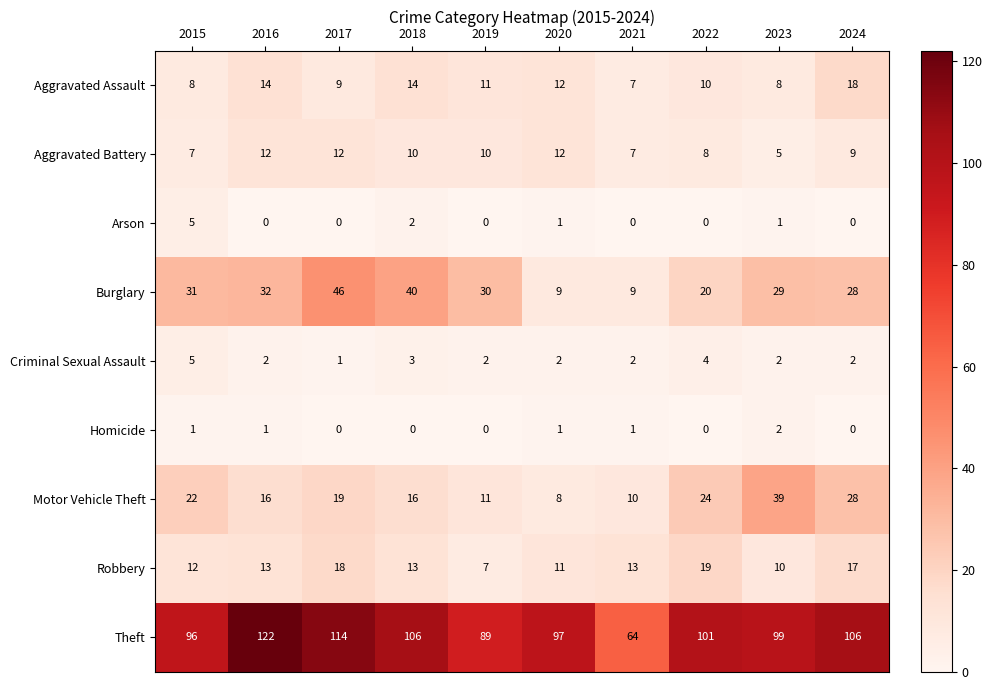

What is the difference between the highest and lowest values at 2017?

114